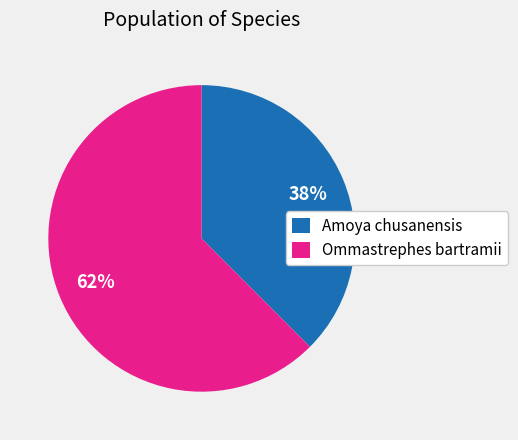

Does any single category account for the majority?

Yes